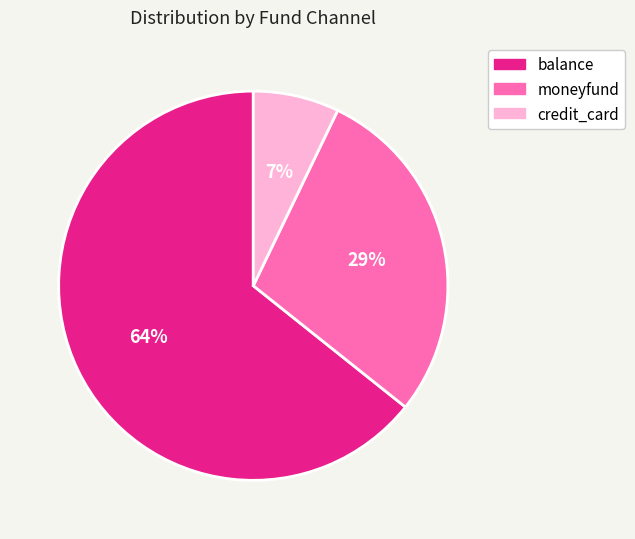

True or false: balance accounts for 64% of the total.

True